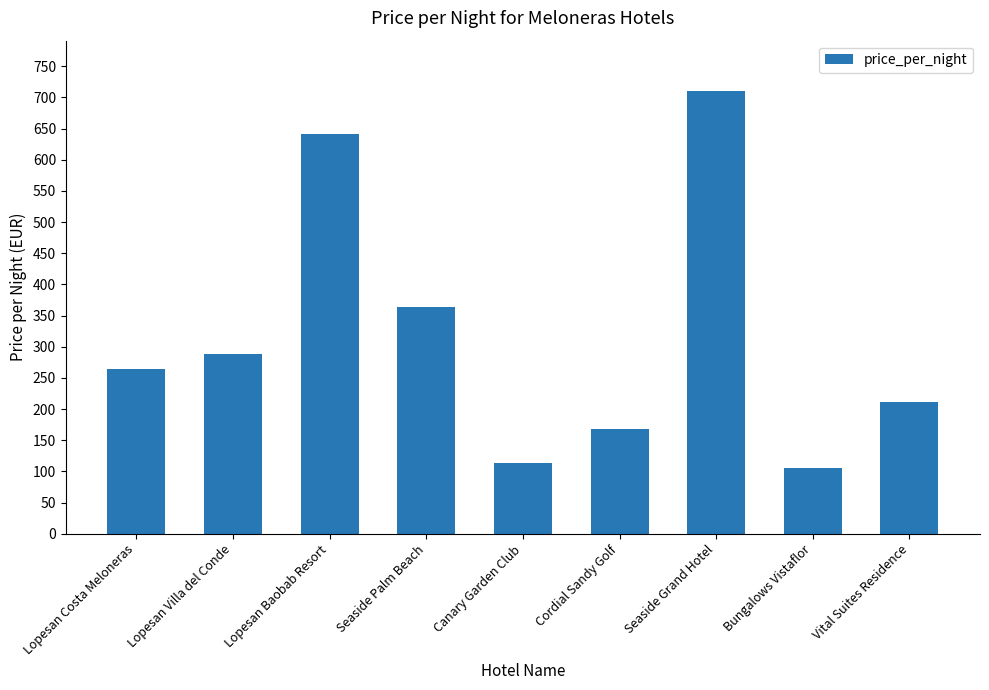

List the labels in order of value, smallest first.

Bungalows Vistaflor, Canary Garden Club, Cordial Sandy Golf, Vital Suites Residence, Lopesan Costa Meloneras, Lopesan Villa del Conde, Seaside Palm Beach, Lopesan Baobab Resort, Seaside Grand Hotel